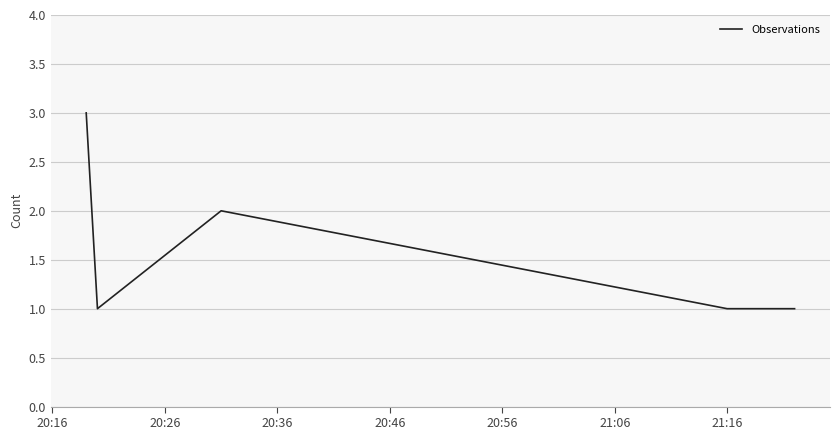

What is the sum of all values?

9